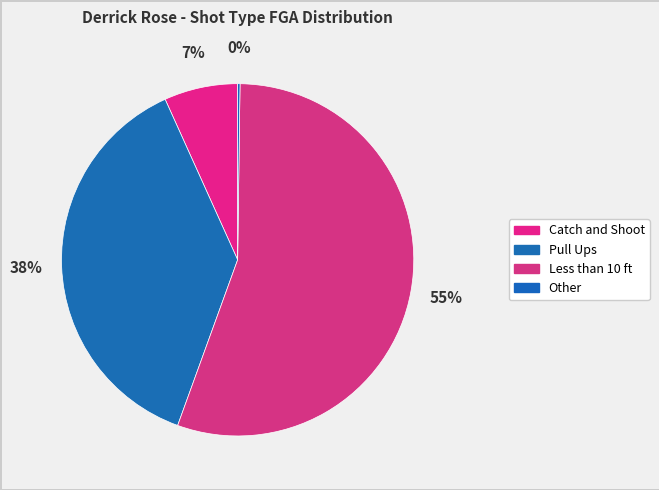

What percentage is NOT represented by Pull Ups?

62.3%